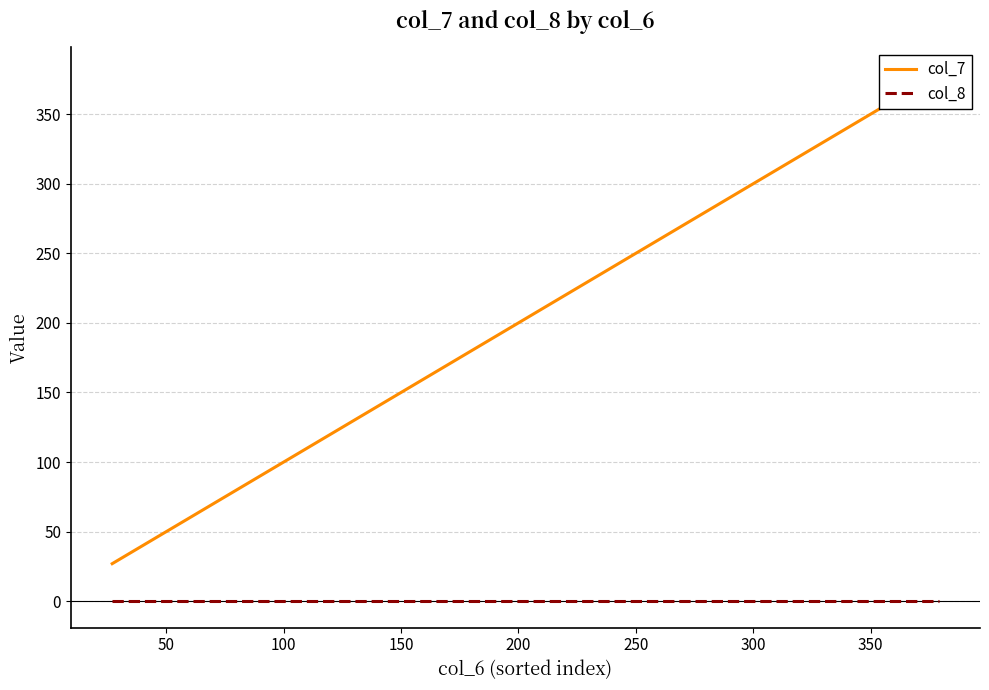

Which series changed the most between 350 and 16?

col_7